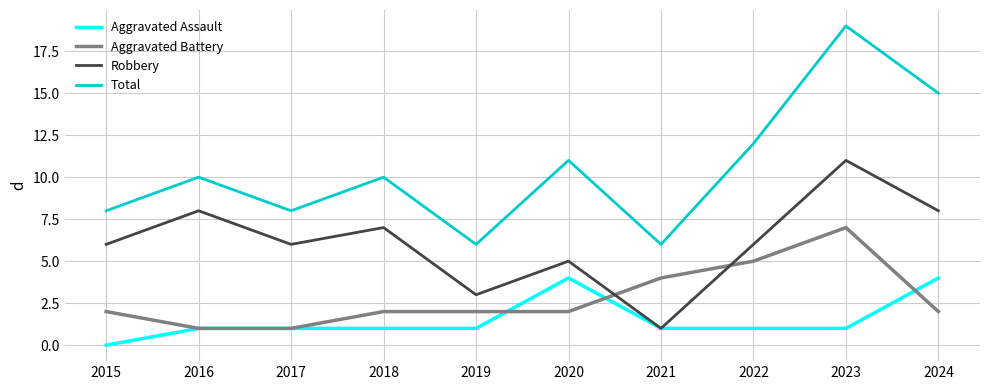

Is it true that Robbery equals 7 at 2020?

False